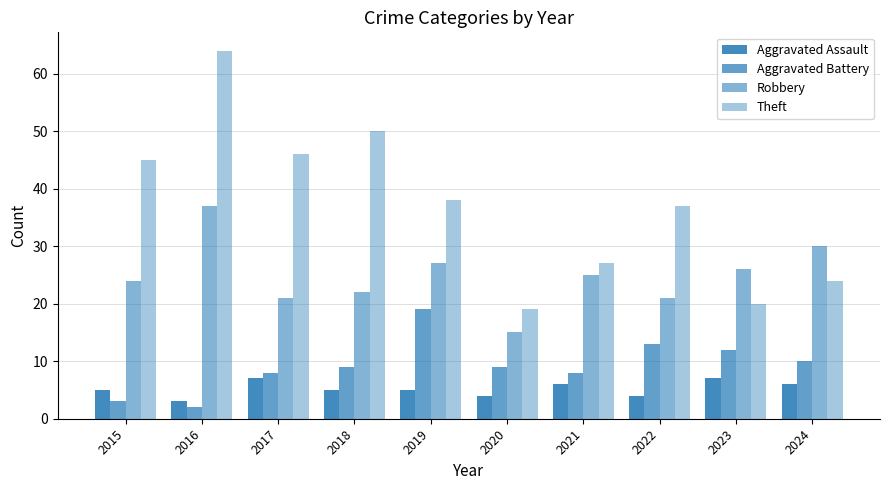

How many values in the Robbery series are below 25?

5